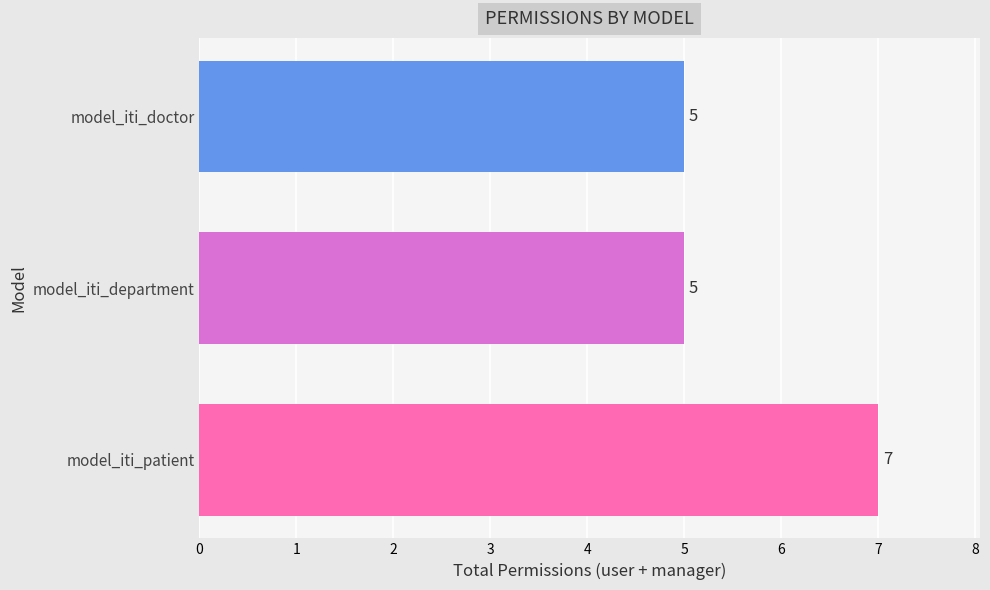

How many values are between 5 and 7?

3